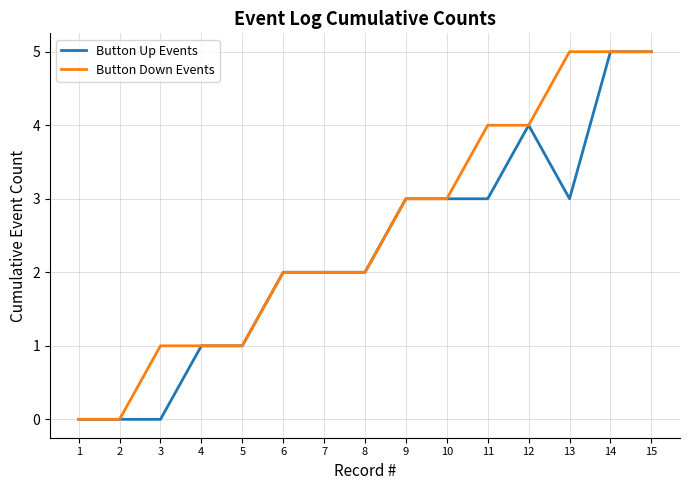

The value of Button Up Events at 12 is 7. True or false?

False